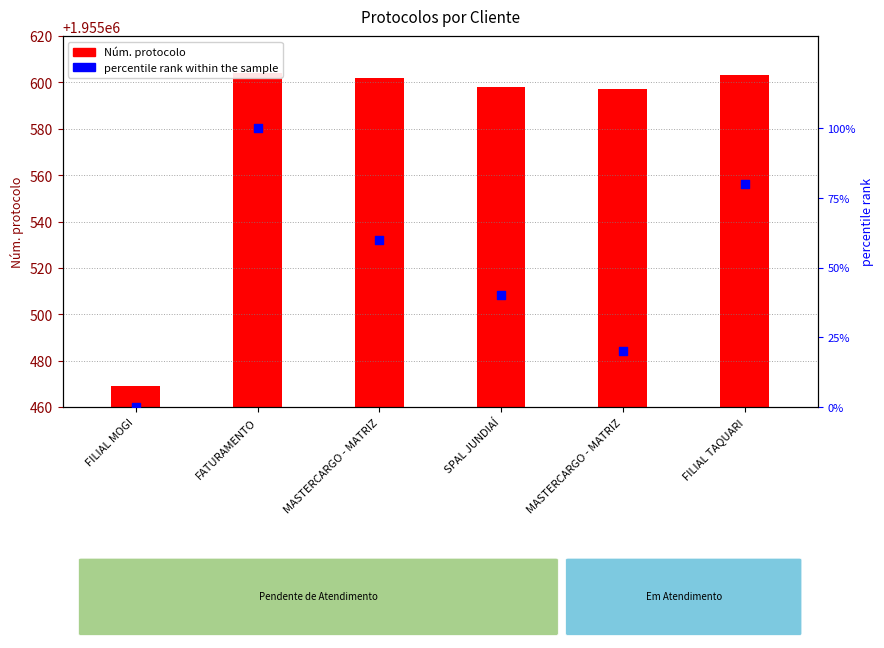

What is the ratio of the value at FILIAL TAQUARI to the value at MASTERCARGO - MATRIZ?

4.0